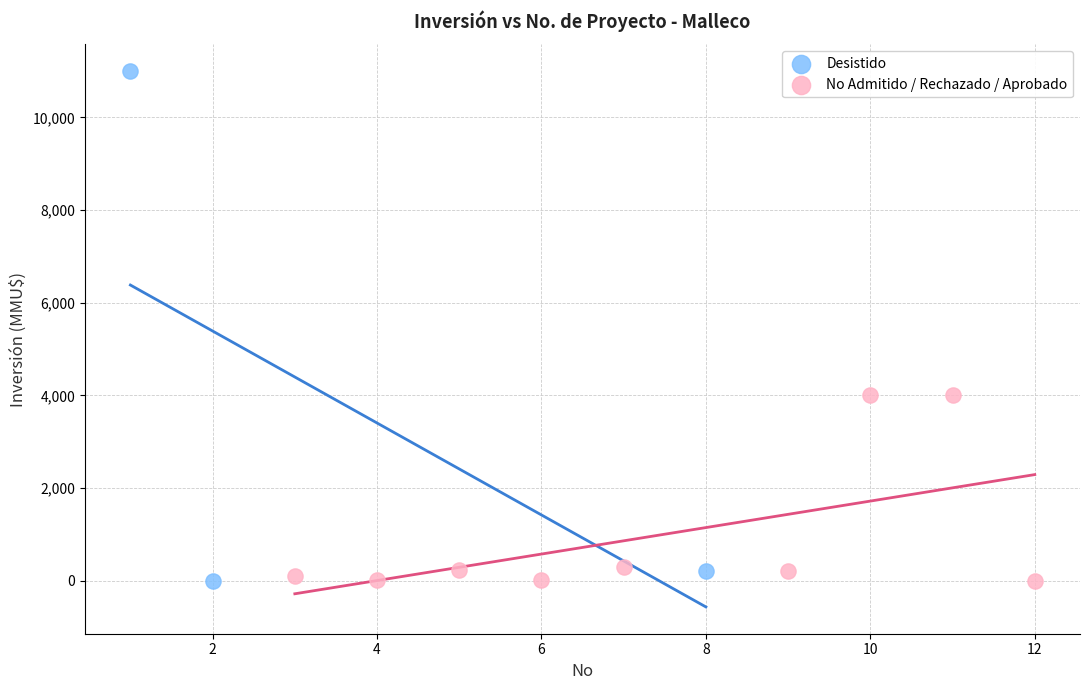

Which series has the largest Y range (max minus min)?

Desistido